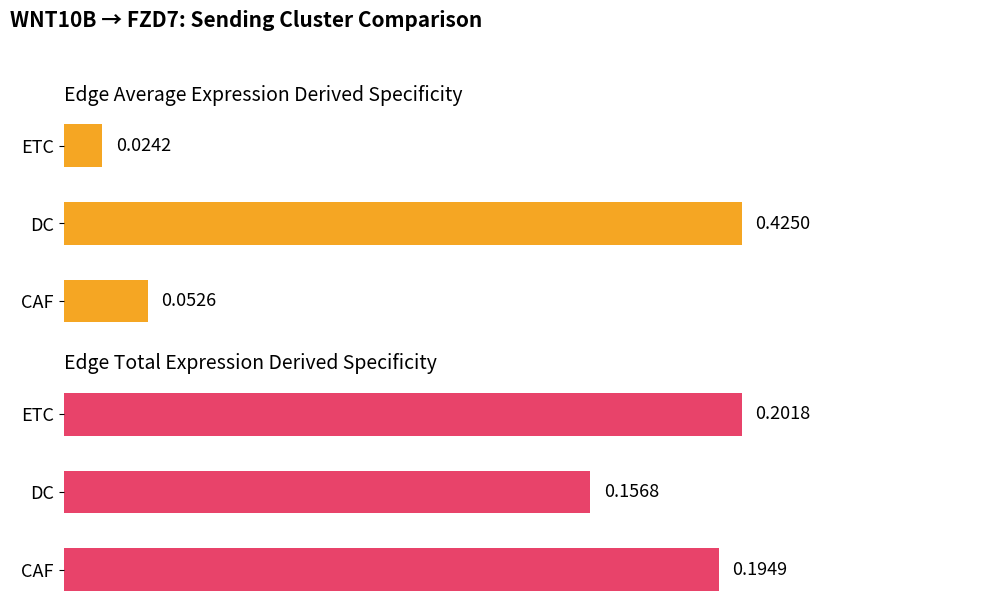

What is the difference between the highest and lowest values at CAF?

0.1